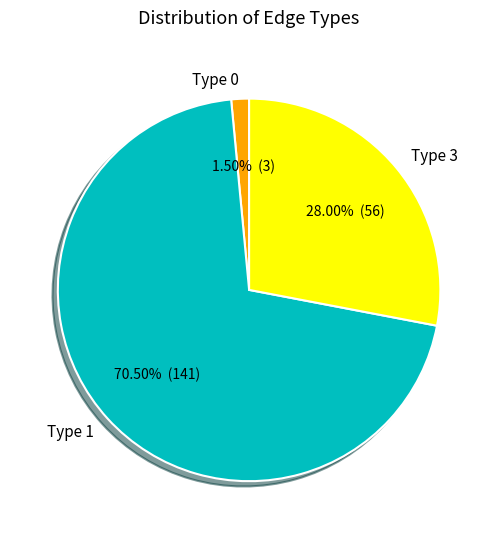

Which slice is the largest?

Type 1